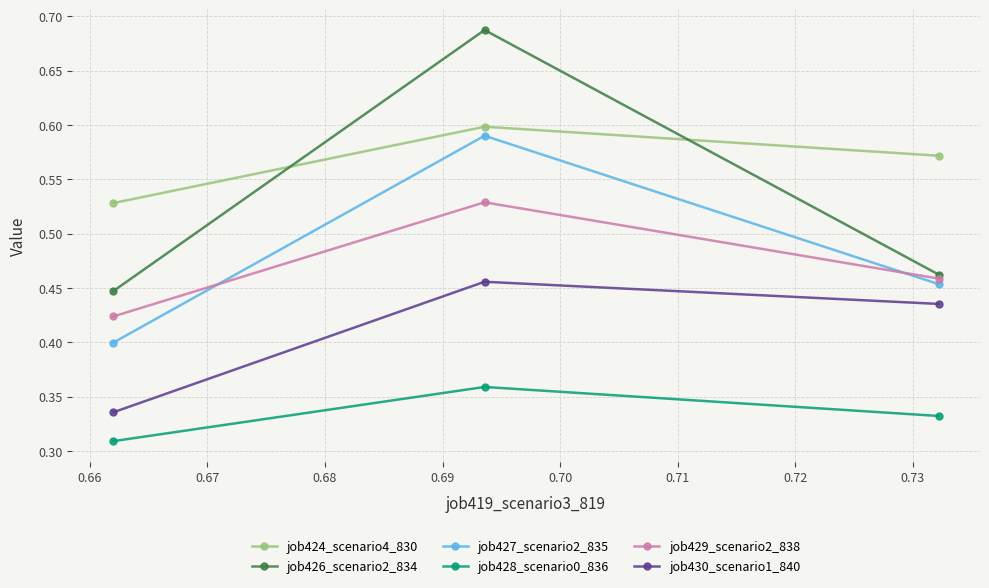

Which series has the widest spread of values?

job426_scenario2_834